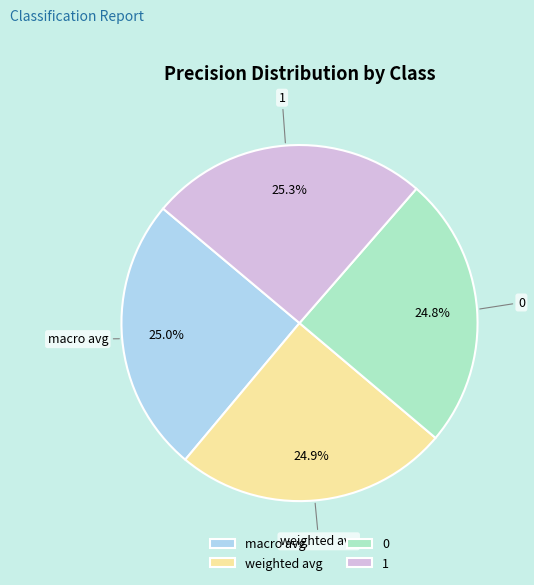

The 1 slice represents 35% of the pie. True or false?

False